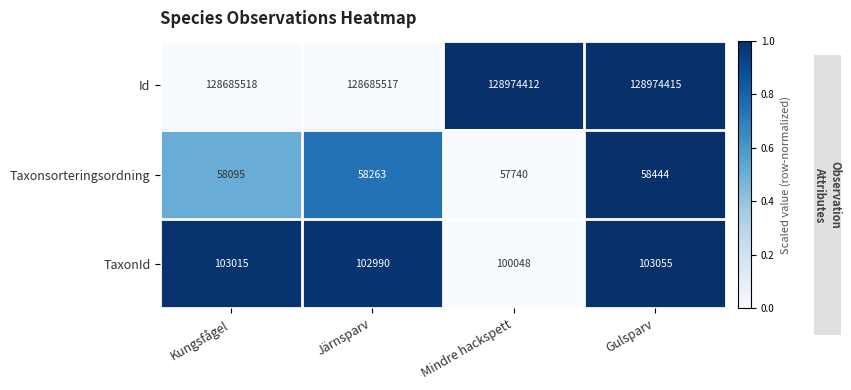

Read the Id value at Mindre hackspett.

128974412